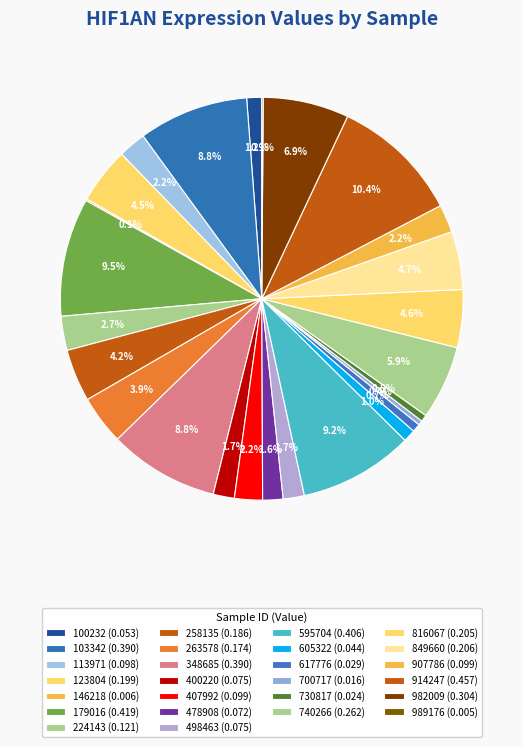

What percentage is the 816067 slice, to the nearest percent?

5%